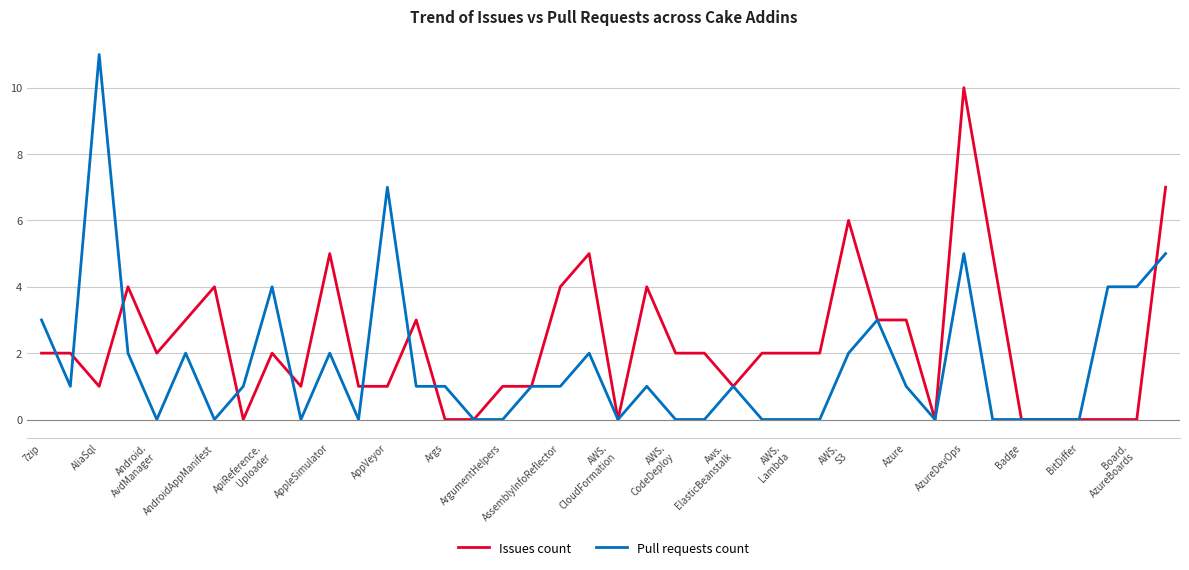

Is this an area chart (filled region under the line)?

No